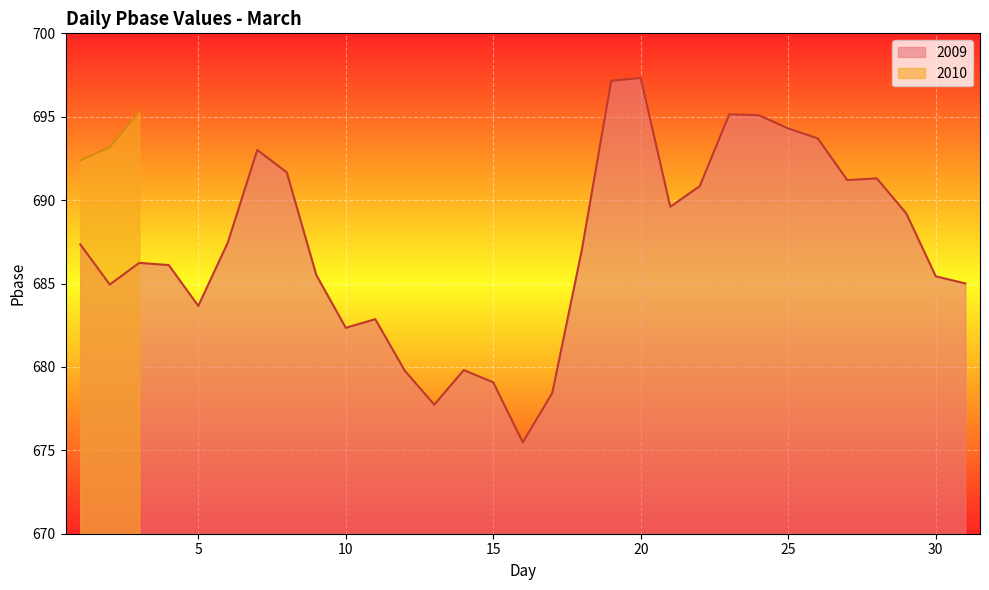

What is the ratio of the value at 21 to the value at 4?

1.0